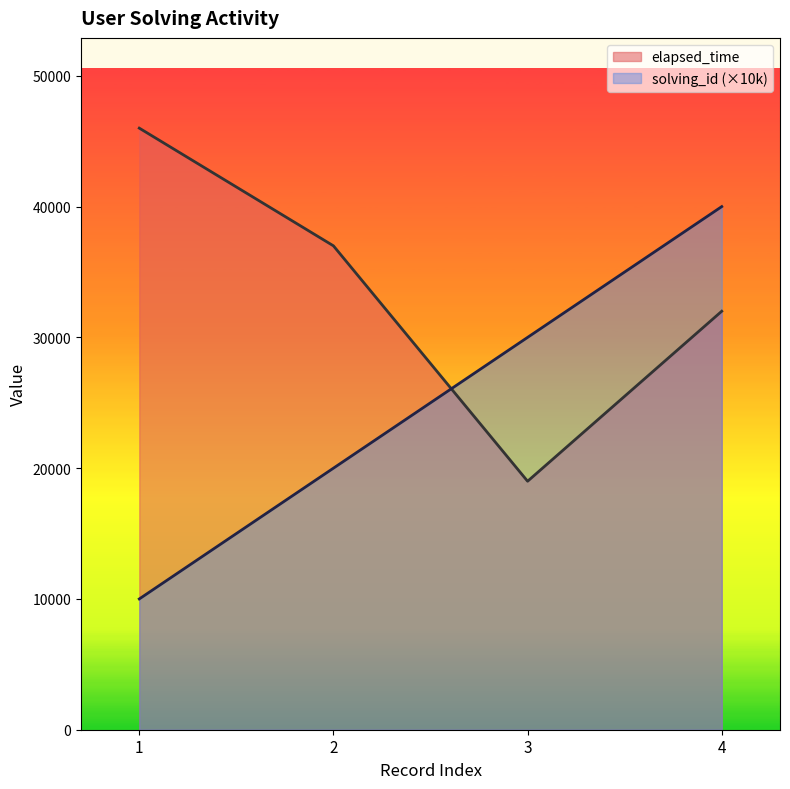

At which label does elapsed_time reach its minimum?

3